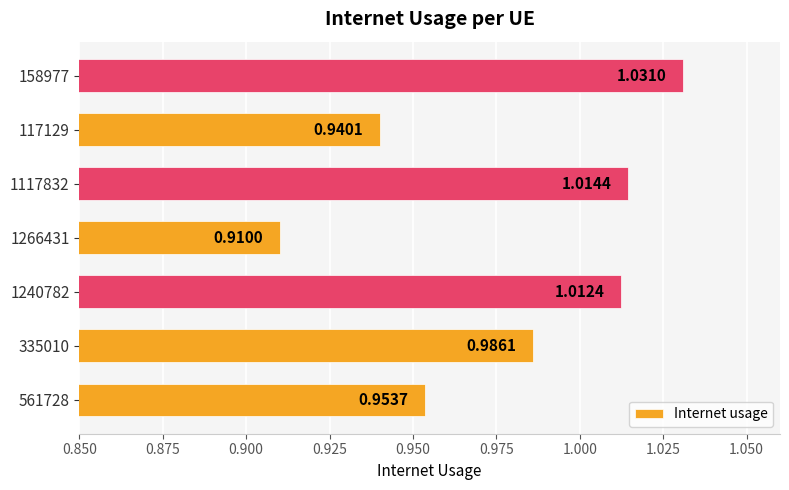

Which category has the highest value across all series?

158977